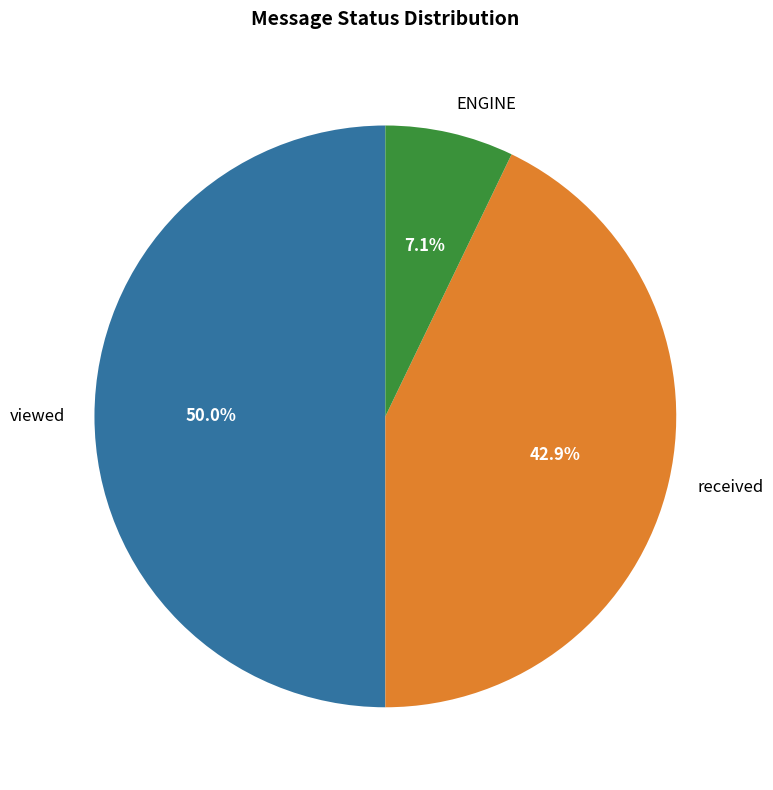

What is the smallest slice in the pie chart?

ENGINE